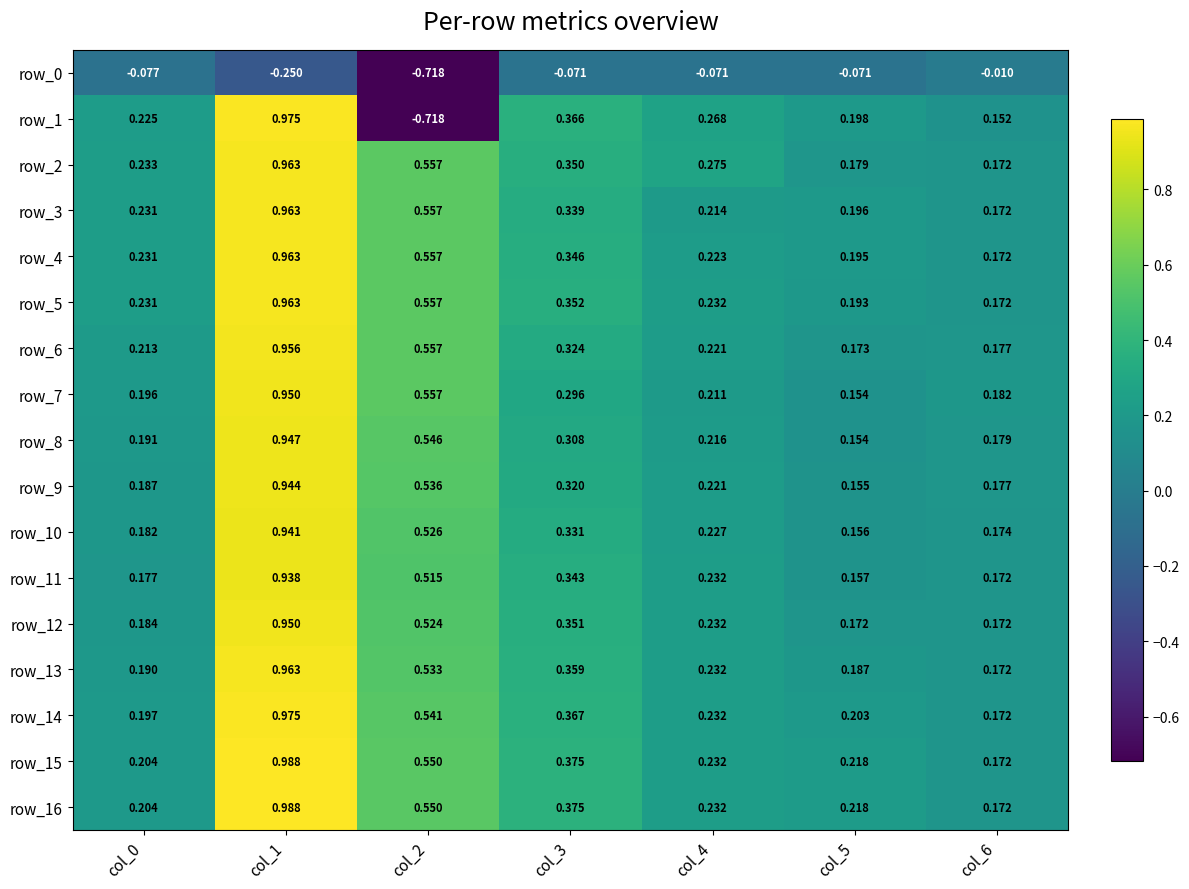

At how many categories does at least one series exceed 0?

7